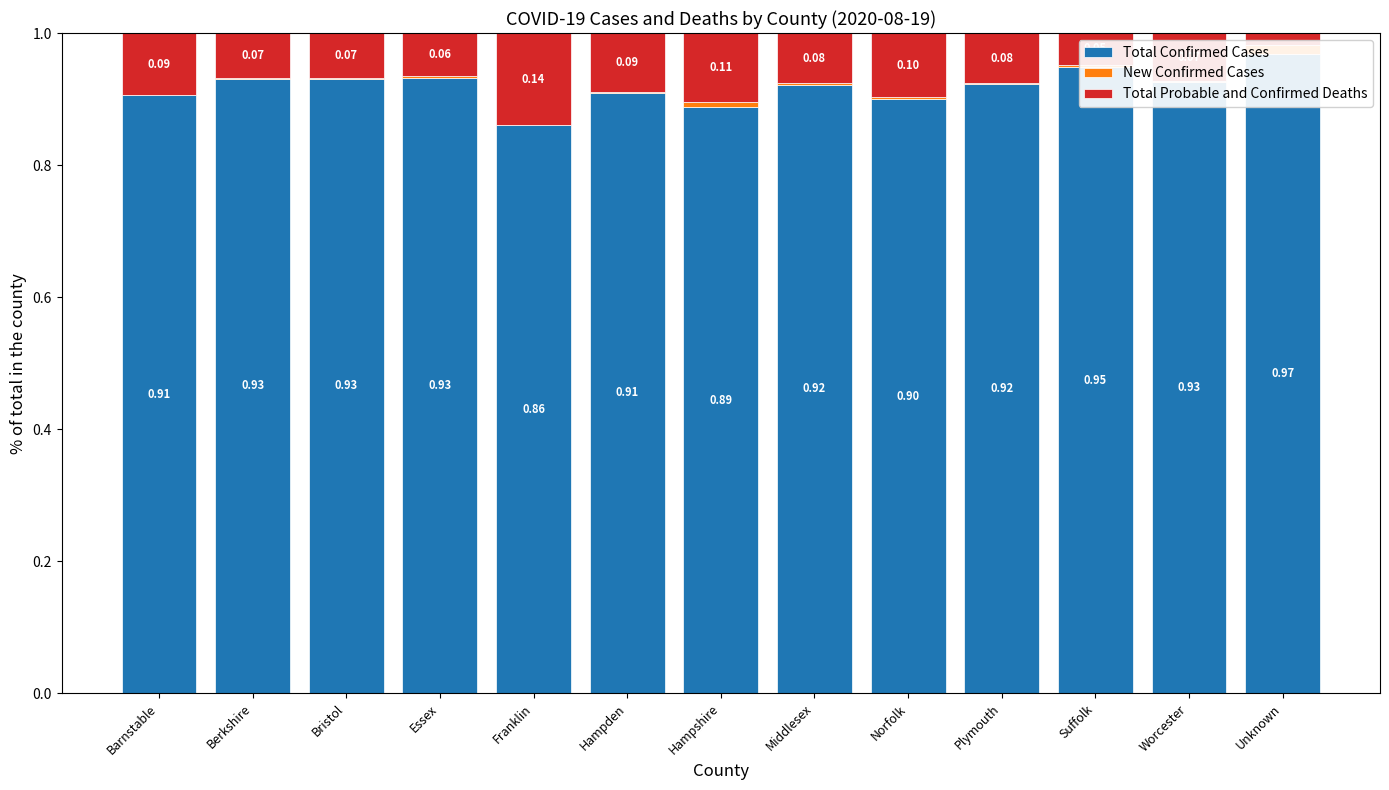

At which label does Total Probable and Confirmed Deaths reach its peak?

Franklin